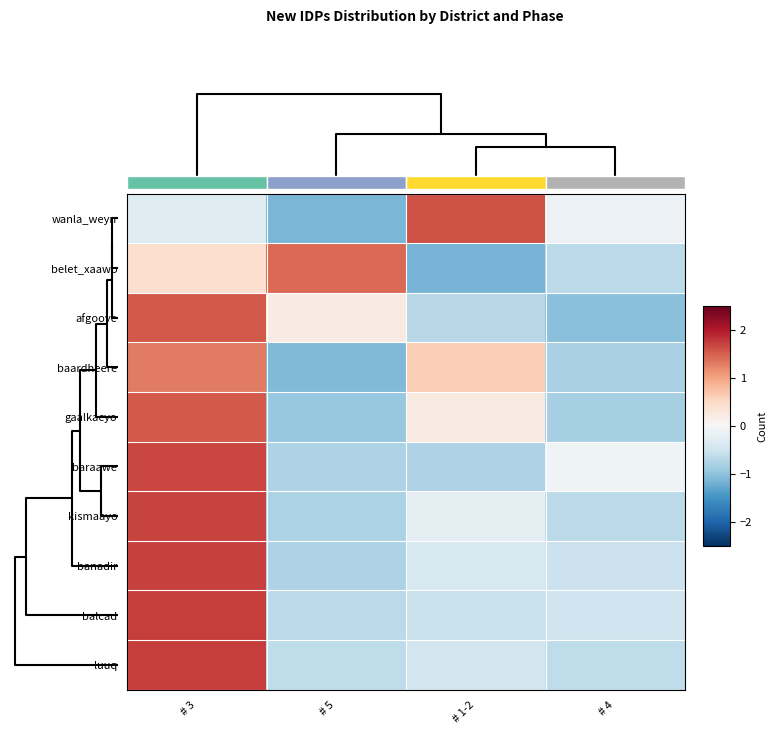

Reading left to right, what are all the values shown in this chart?

wanla_weyn: # 3=-0.3	# 5=-1.2	# 1-2=1.6	# 4=-0.2
belet_xaawo: # 3=0.4	# 5=1.4	# 1-2=-1.2	# 4=-0.7
afgooye: # 3=1.5	# 5=0.2	# 1-2=-0.7	# 4=-1.1
baardheere: # 3=1.3	# 5=-1.1	# 1-2=0.6	# 4=-0.8
gaalkacyo: # 3=1.5	# 5=-0.9	# 1-2=0.2	# 4=-0.8
baraawe: # 3=1.7	# 5=-0.8	# 1-2=-0.8	# 4=-0.1
kismaayo: # 3=1.7	# 5=-0.8	# 1-2=-0.2	# 4=-0.7
banadir: # 3=1.7	# 5=-0.8	# 1-2=-0.4	# 4=-0.5
balcad: # 3=1.7	# 5=-0.7	# 1-2=-0.5	# 4=-0.5
luuq: # 3=1.7	# 5=-0.6	# 1-2=-0.5	# 4=-0.6